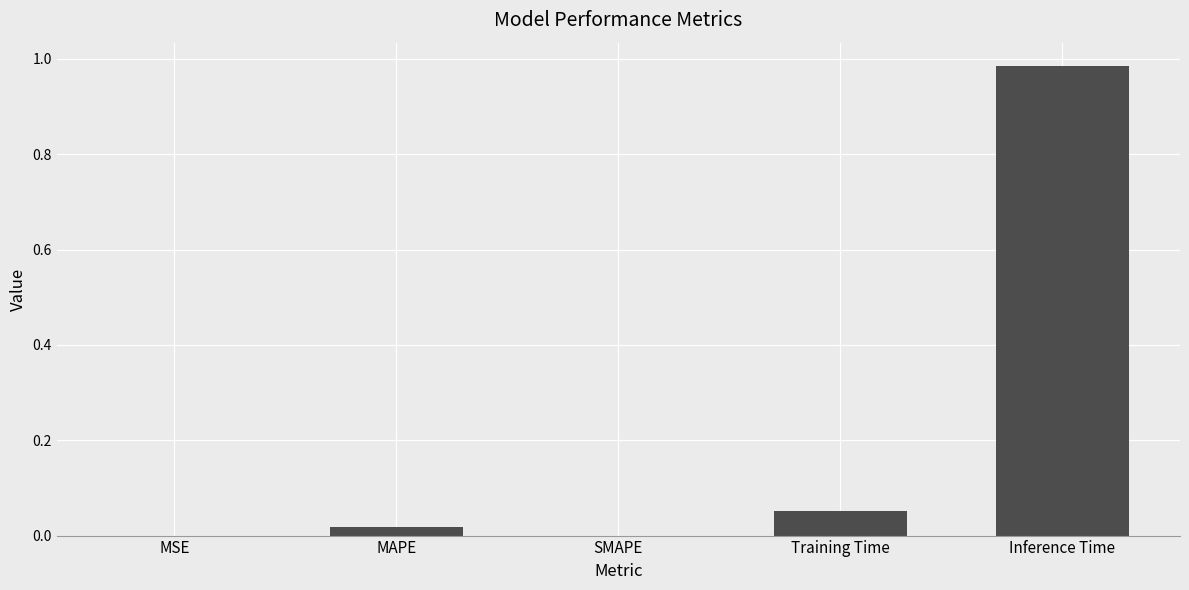

True or false: the data shows 0.0 at Training Time.

False